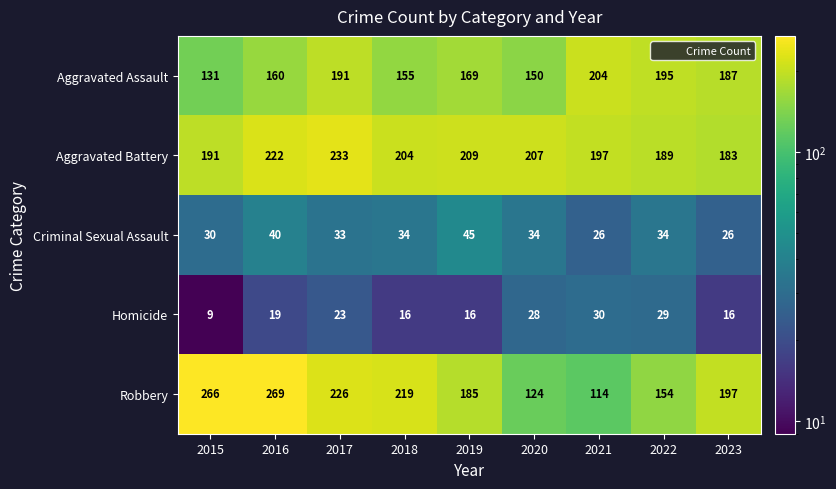

At which label does Robbery first exceed 197?

2015